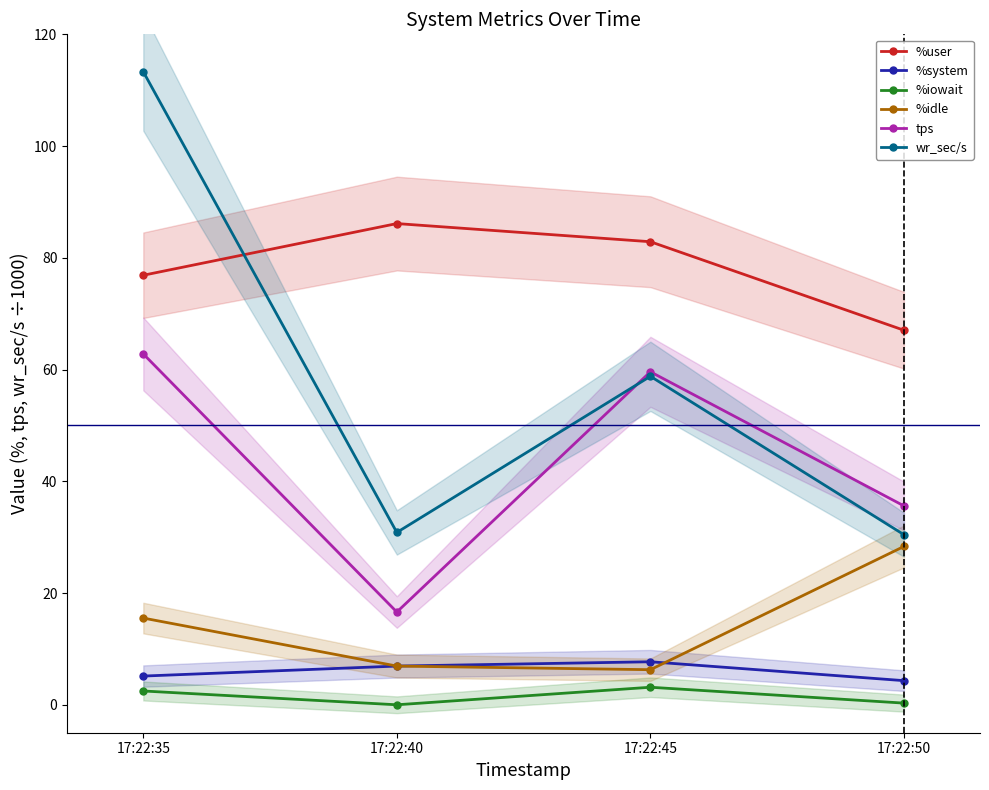

Is it true that %user equals 135.2 at 17:22:40?

False